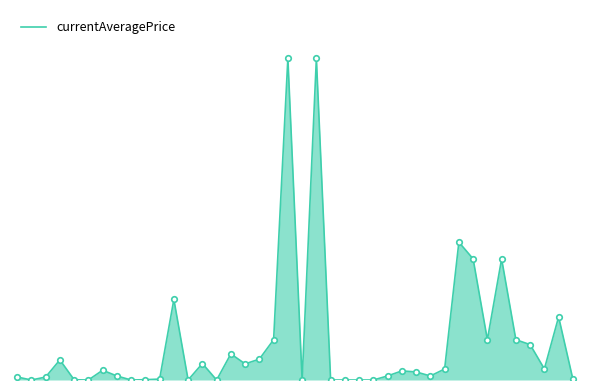

Reading left to right, transcribe all the data shown in this chart.

0=374.0	1=0.0	2=366.7	3=2494.3	4=32.0	5=0.0	6=1210.8	7=500.0	8=0.0	9=38.8	10=113.2	11=10000.0	12=0.0	13=2046.0	14=0.0	15=3240.0	16=2000.0	17=2591.3	18=5000.0	19=39921.0	20=0.0	21=39921.0	22=0.0	23=0.0	24=0.0	25=0.0	26=506.0	27=1130.0	28=1000.0	29=500.0	30=1363.8	31=17105.6	32=15024.5	33=5000.0	34=15024.5	35=4999.0	36=4391.2	37=1374.9	38=7831.0	39=101.0